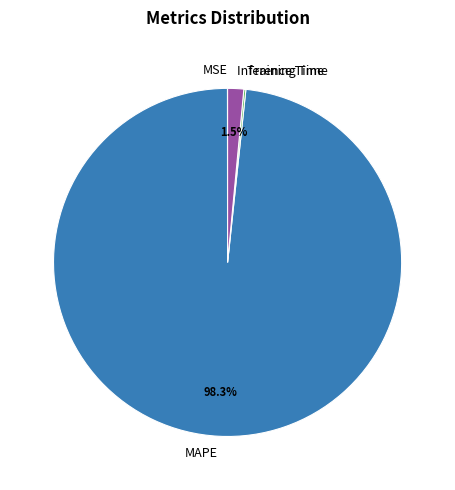

Which slice is the largest?

MAPE